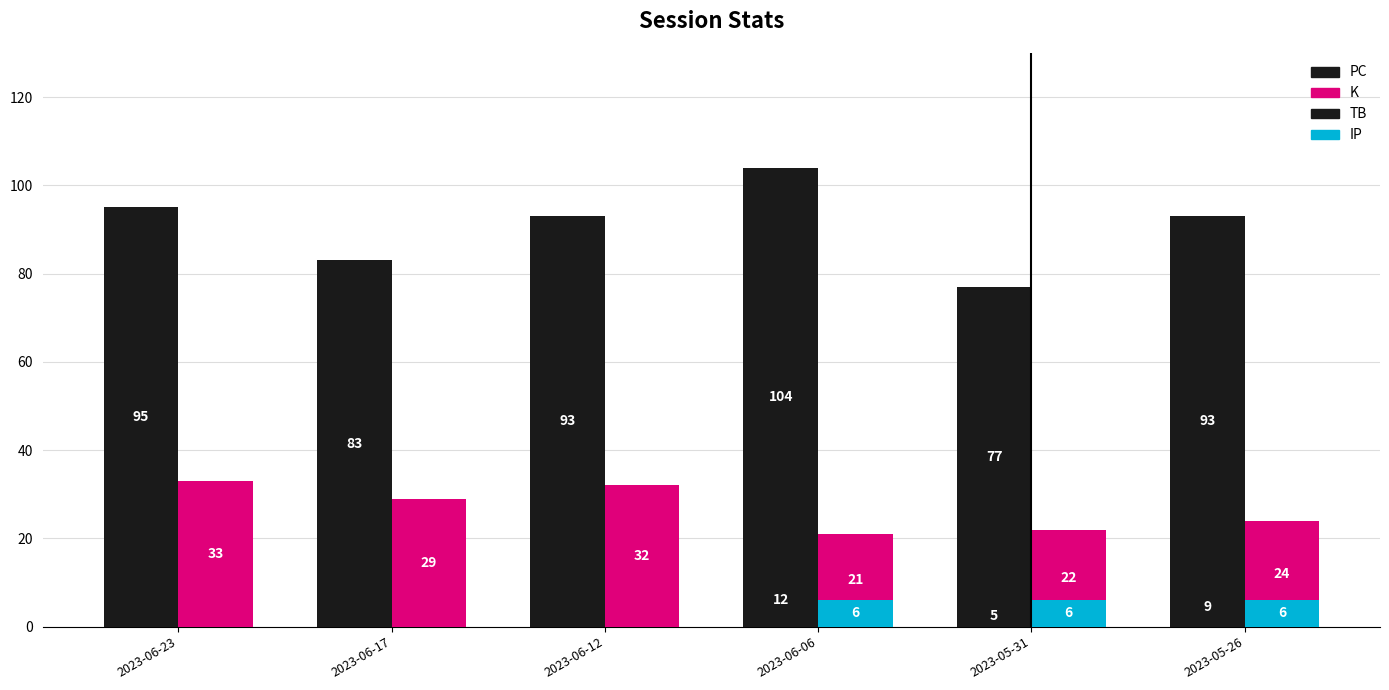

Does the chart contain any negative values?

No